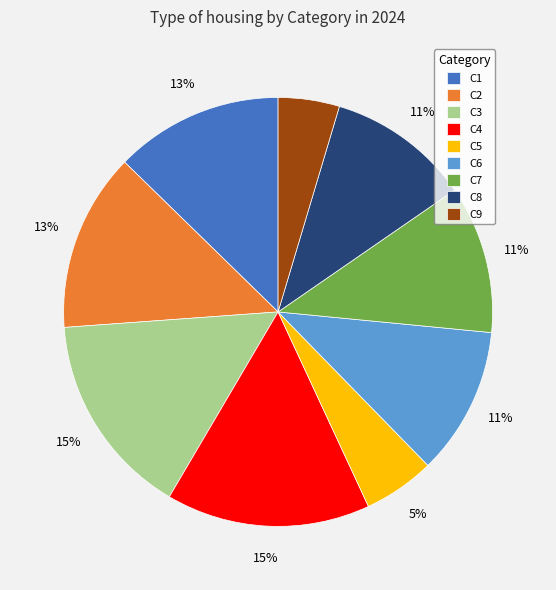

Is the sum of C5 and C9 greater than half?

No